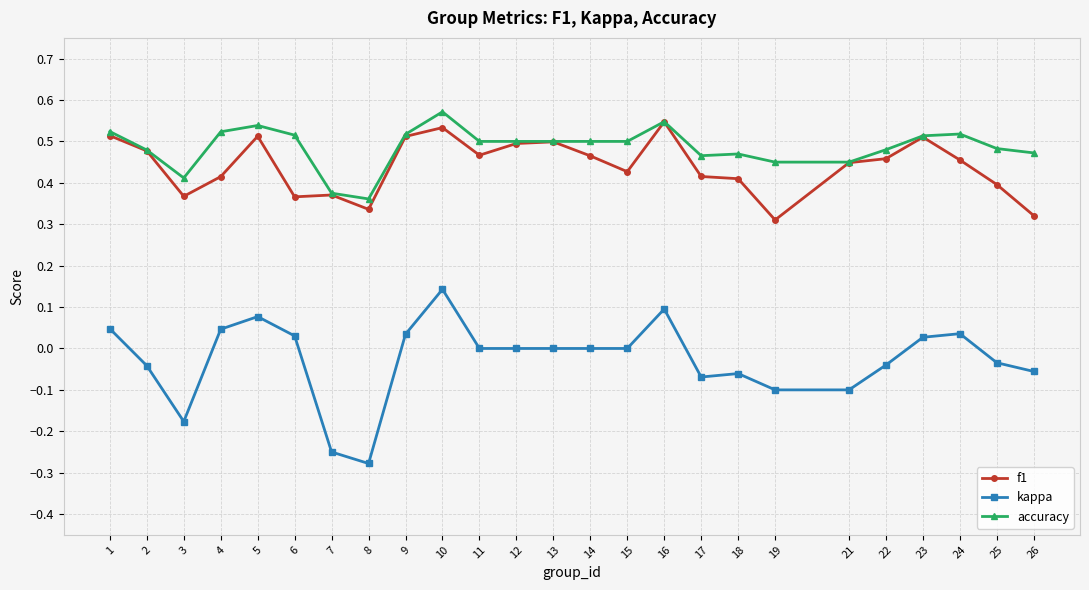

What are all the series names shown in the legend?

f1, kappa, accuracy